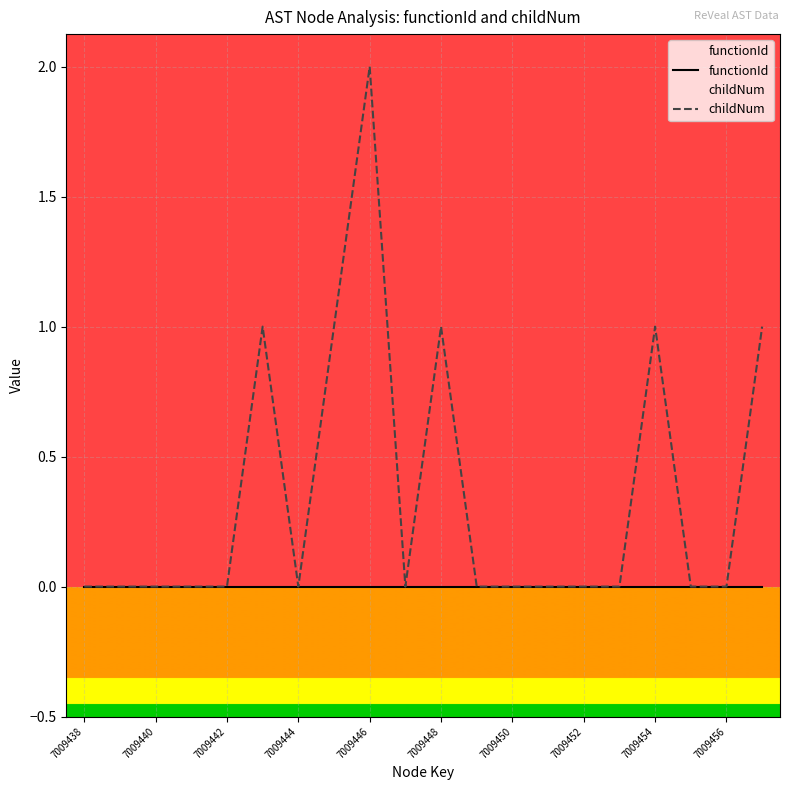

Reading left to right, extract all data points from this chart.

functionId: 0	0	0	0	0	0	0	0	0	0	0	0	0	0	0	0	0	0	0	0
childNum: 0	0	0	0	0	1	0	1	2	0	1	0	0	0	0	0	1	0	0	1